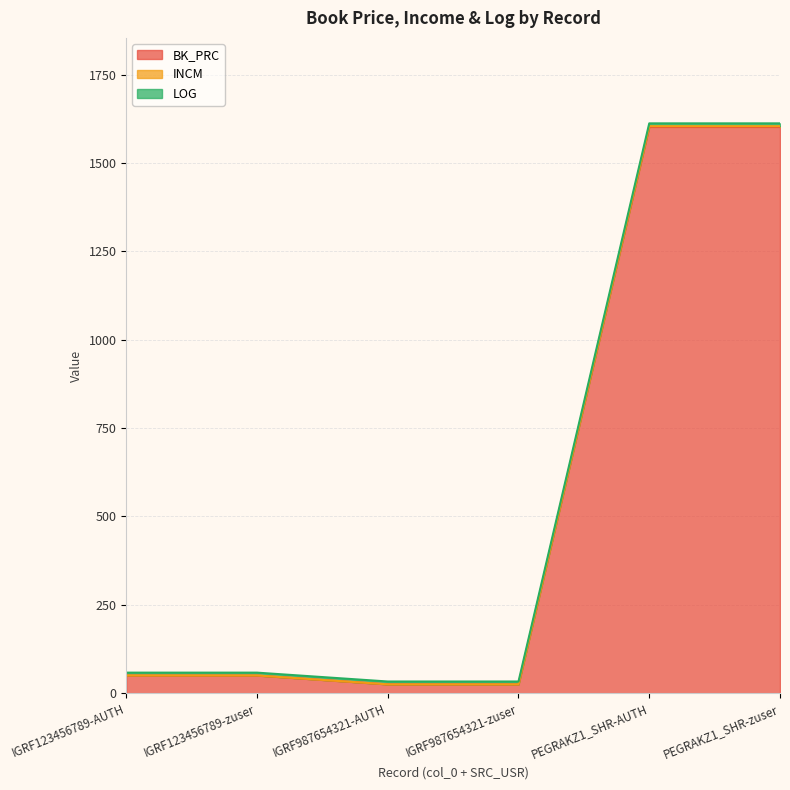

What is the maximum value shown in the chart?

1604.3